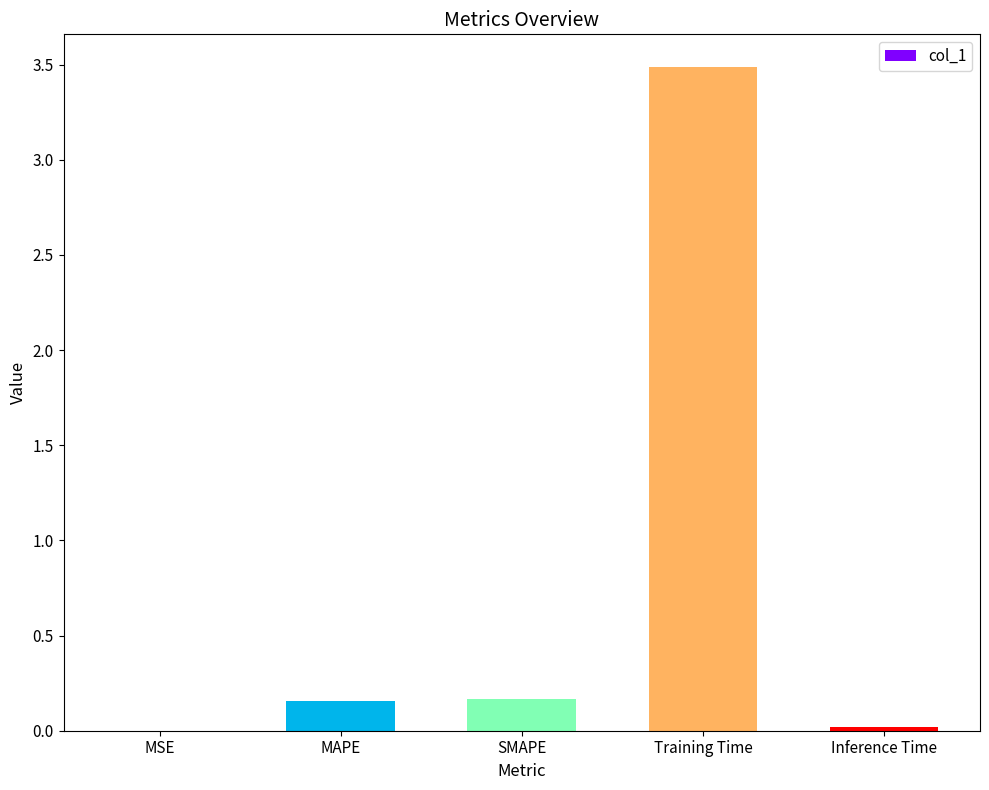

The chart shows a value of 0.0 at SMAPE. True or false?

False